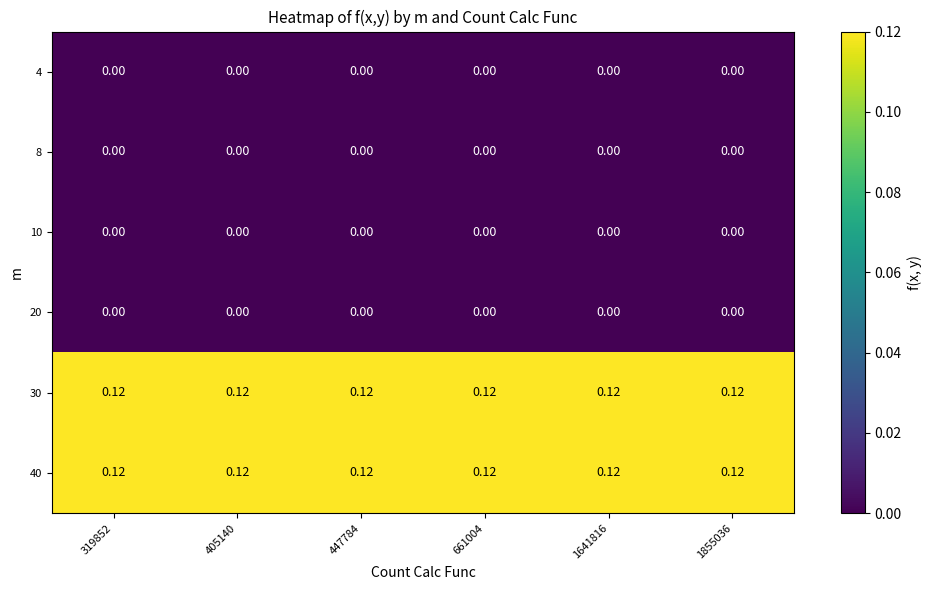

Is the value of 10 at 447784 greater than the value of 40 at 447784?

No